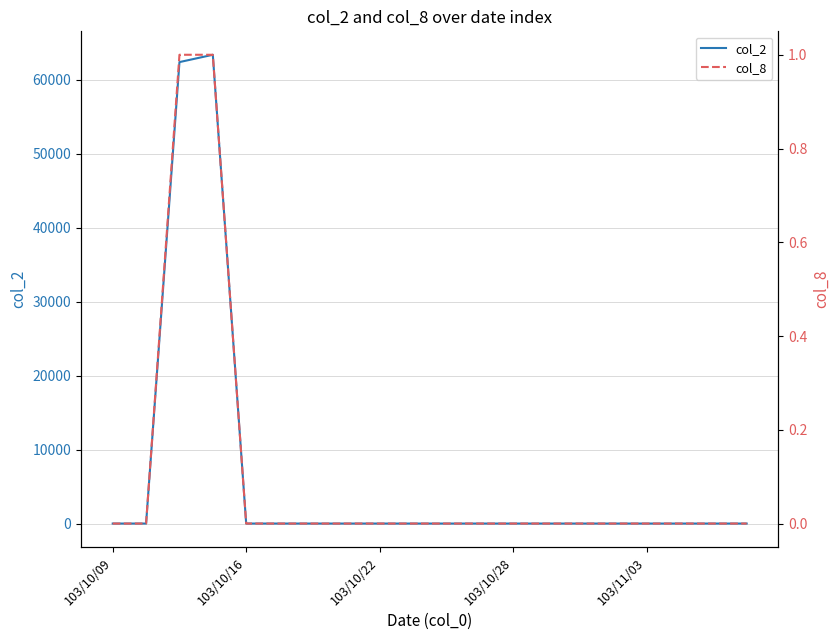

What is the difference between the maximum and minimum values in the col_2 series?

63360